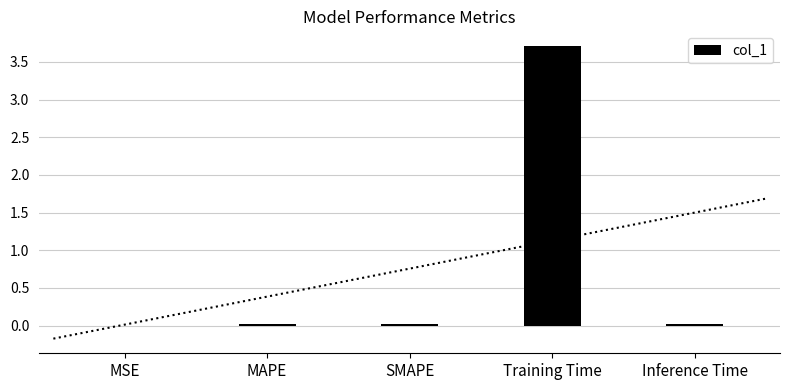

The value at Inference Time is 0.0. True or false?

False